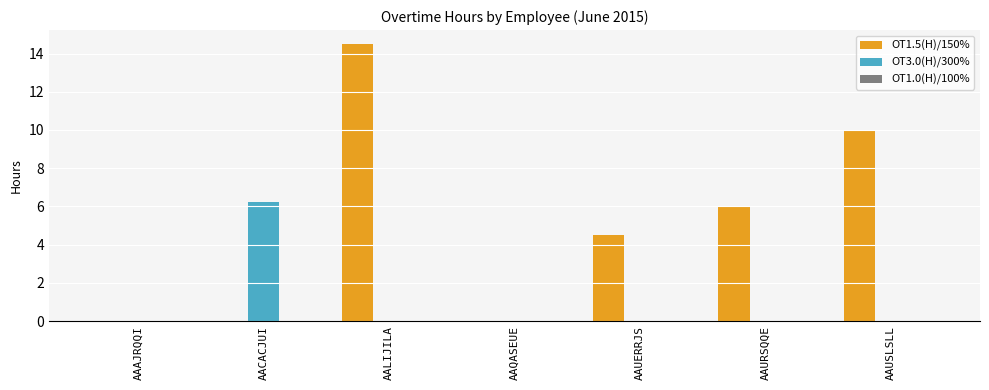

The value of OT1.5(H)/150% at AAAJRQQI is 9.2. True or false?

False